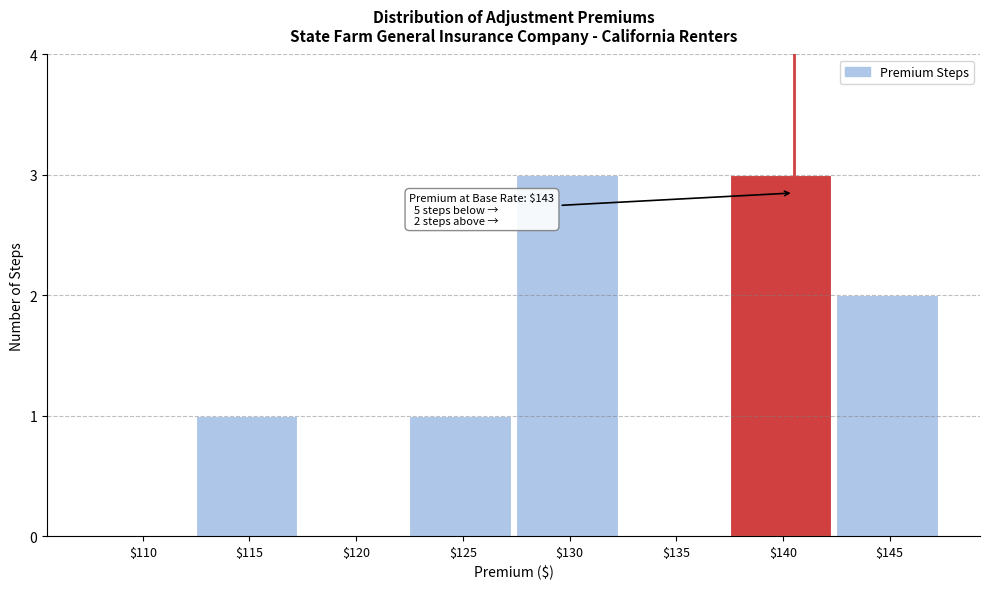

What is the sum of all values?

10